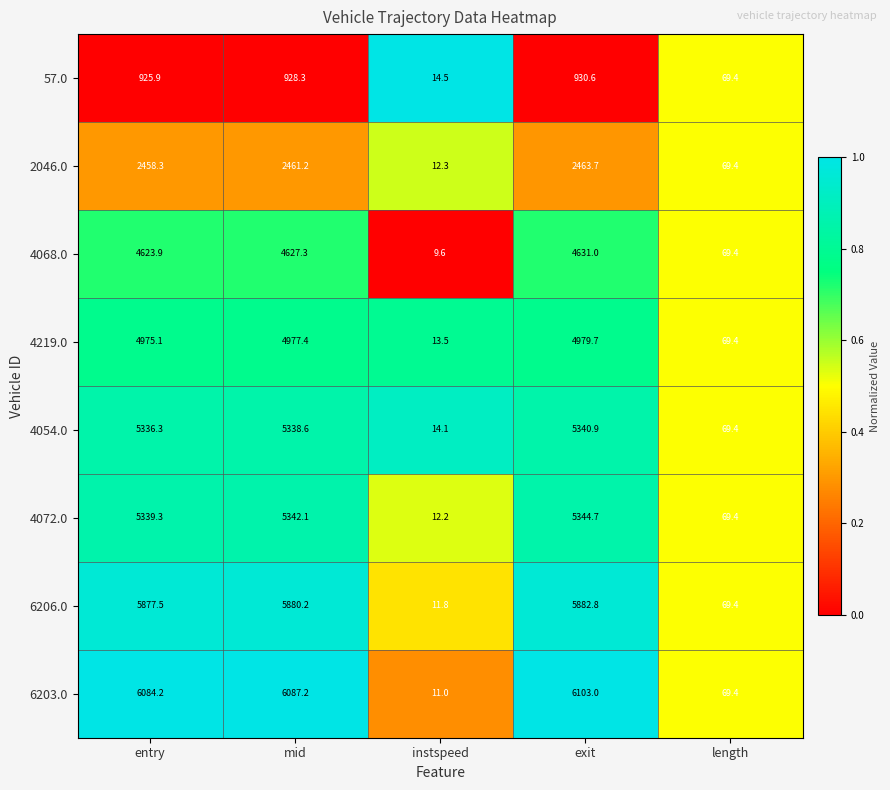

How many data points does each series have?

5